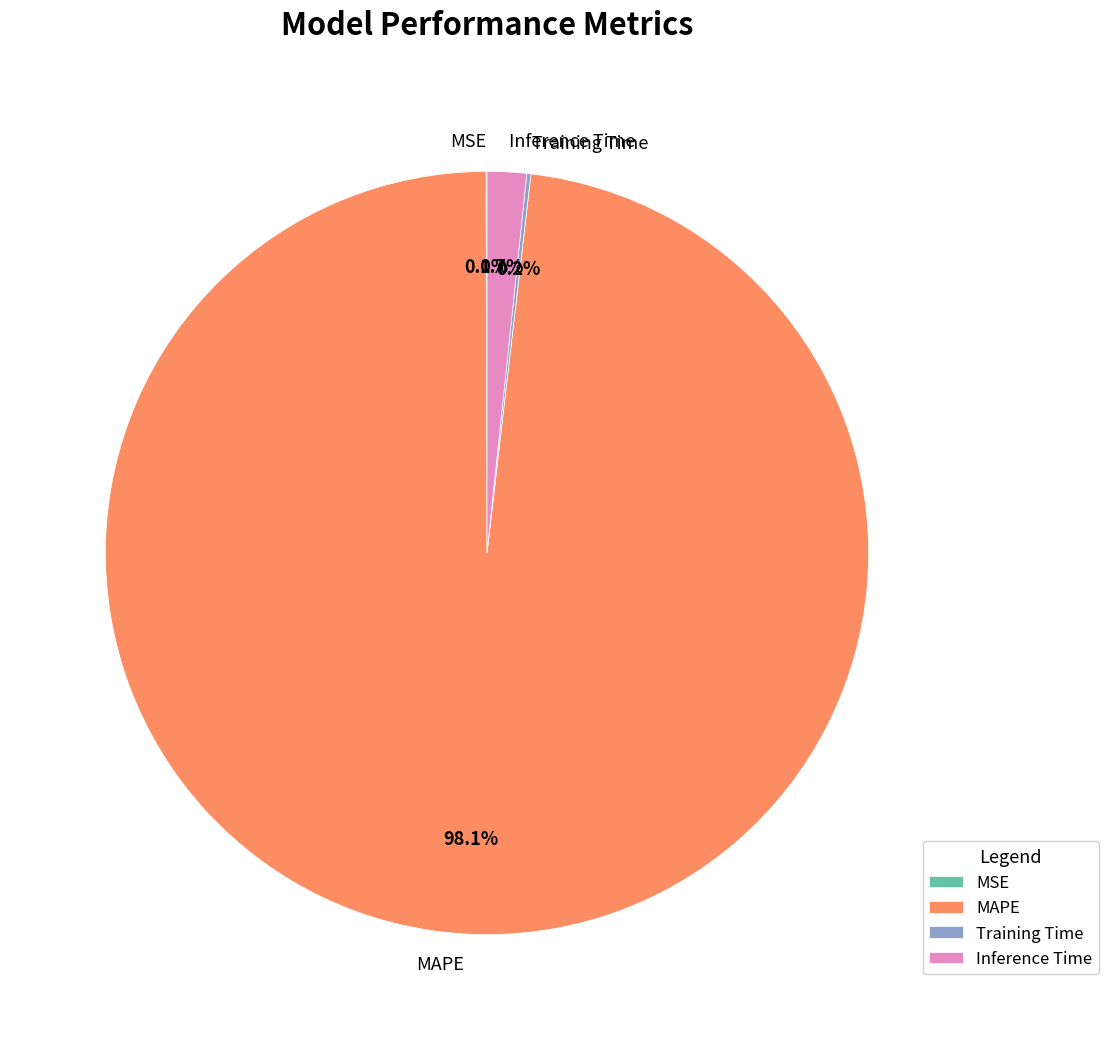

Which slice represents more than half of the pie?

MAPE